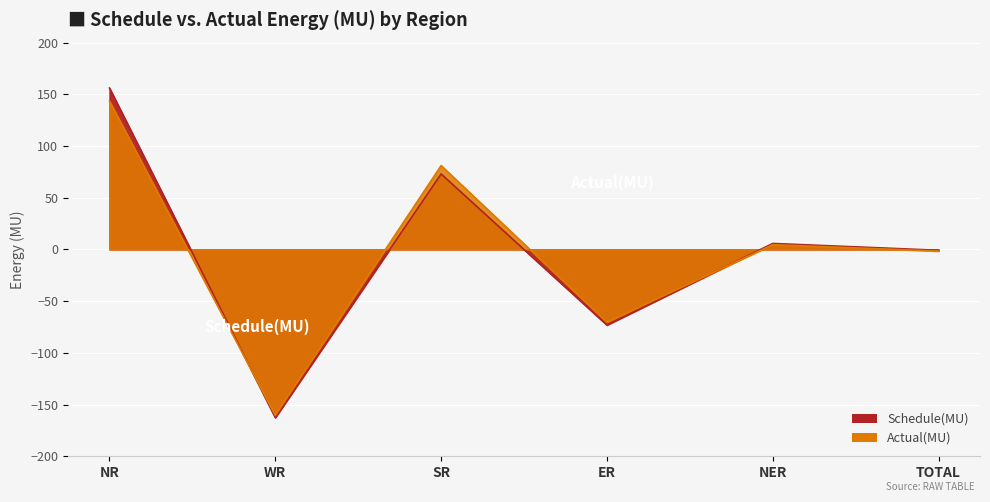

What is the average value of the Schedule(MU) series?

-0.3